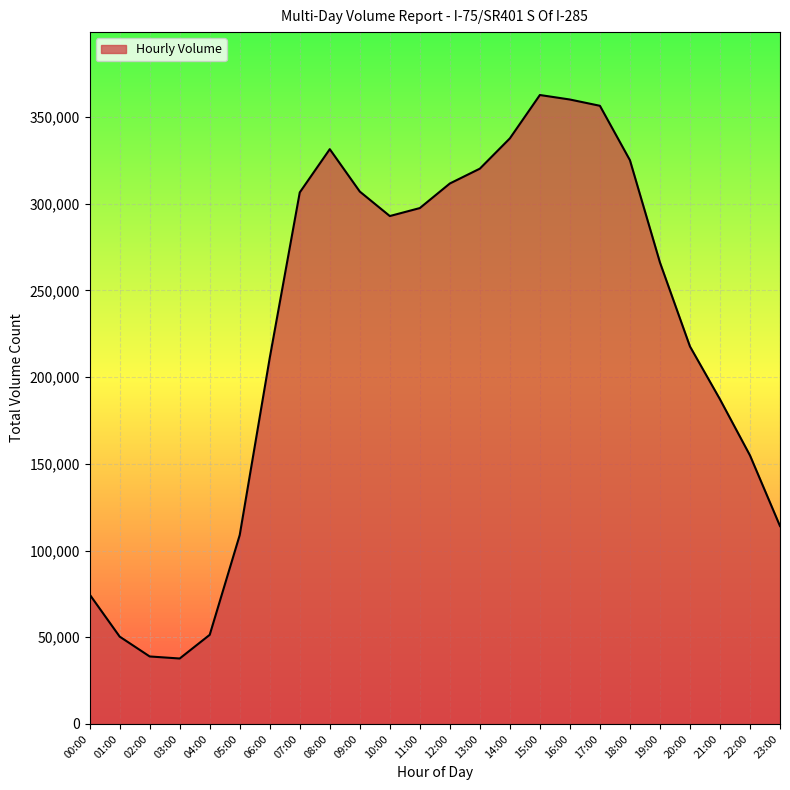

What is the maximum value shown in the chart?

362629